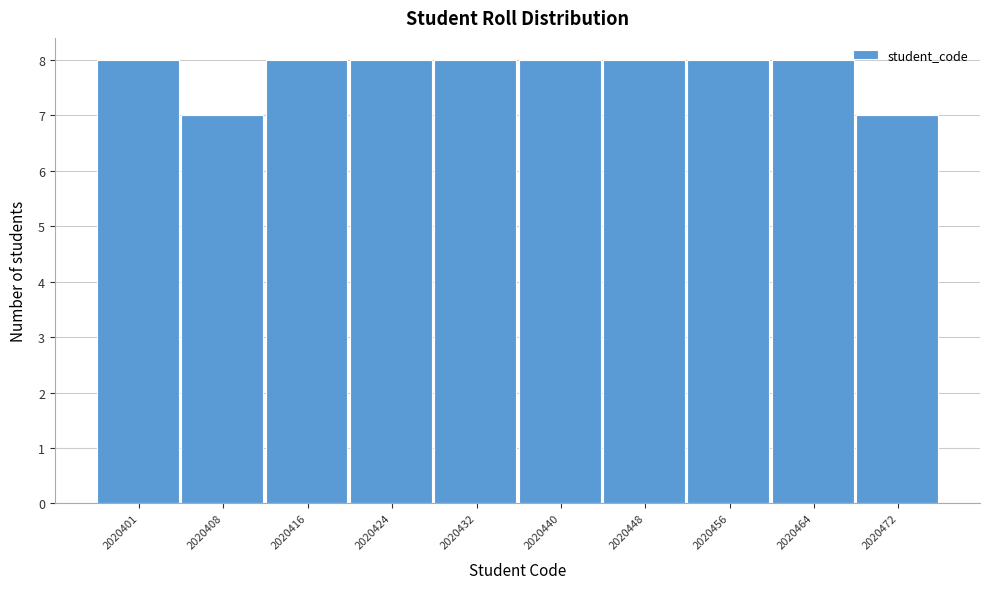

Reading left to right, what are all the values shown in this chart?

2020401=8	2020408=7	2020416=8	2020424=8	2020432=8	2020440=8	2020448=8	2020456=8	2020464=8	2020472=7